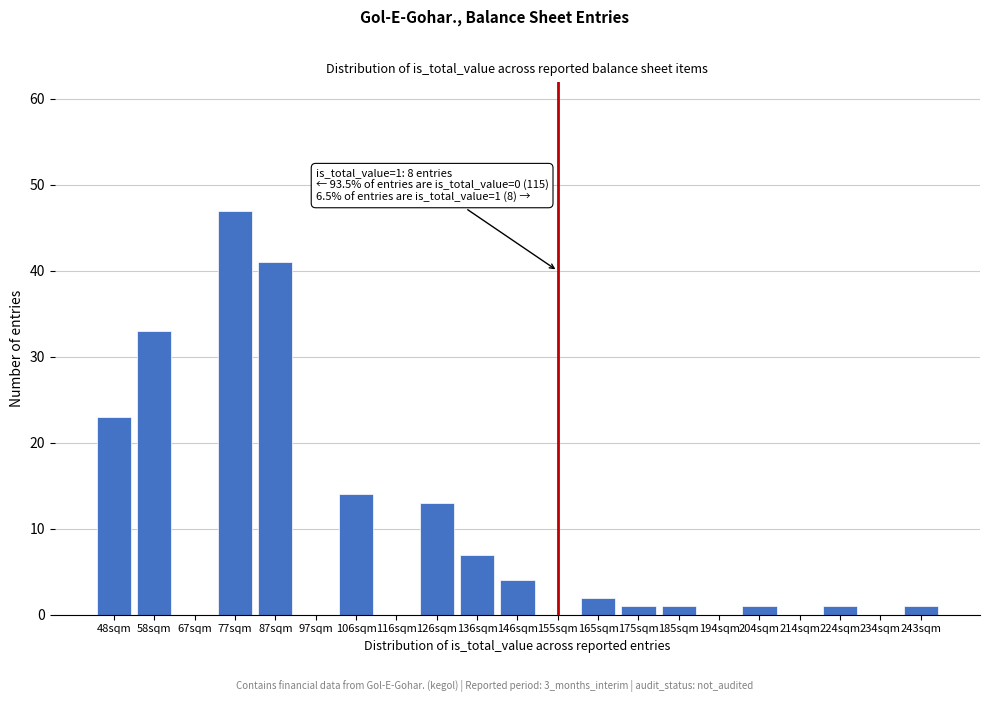

Reading left to right, transcribe all the data shown in this chart.

48sqm=23	58sqm=33	67sqm=0	77sqm=47	87sqm=41	97sqm=0	106sqm=14	116sqm=0	126sqm=13	136sqm=7	146sqm=4	155sqm=0	165sqm=2	175sqm=1	185sqm=1	194sqm=0	204sqm=1	214sqm=0	224sqm=1	234sqm=0	243sqm=1